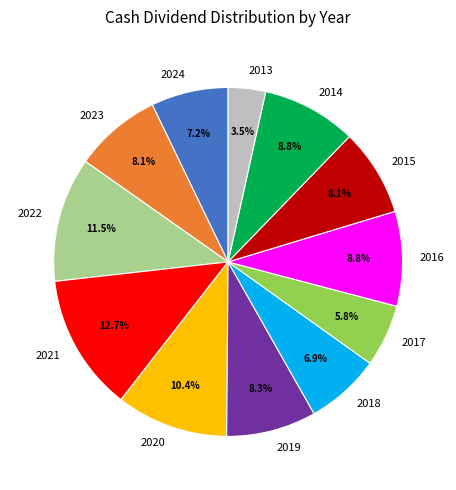

To the nearest percent, what portion does 2020 represent?

10%